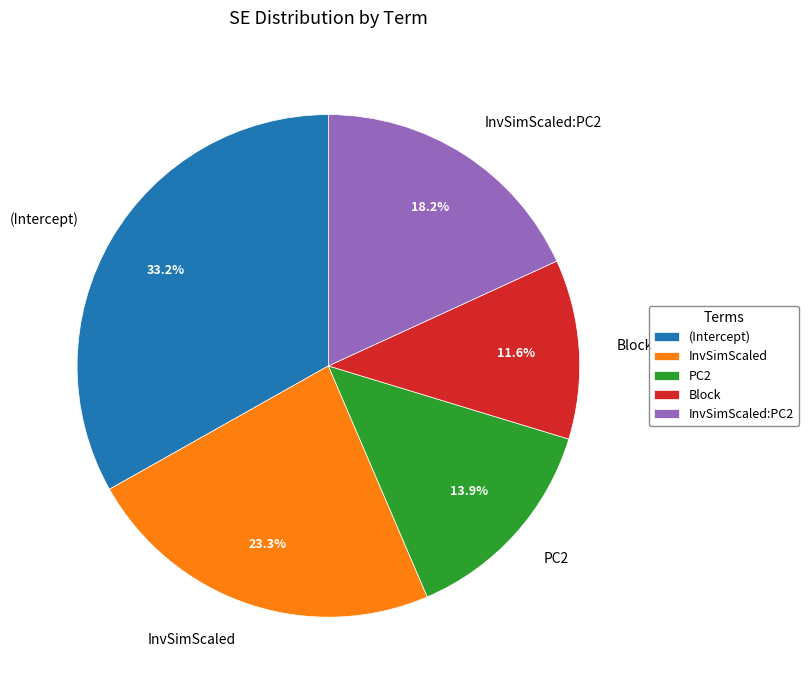

True or false: PC2 accounts for 28% of the total.

False